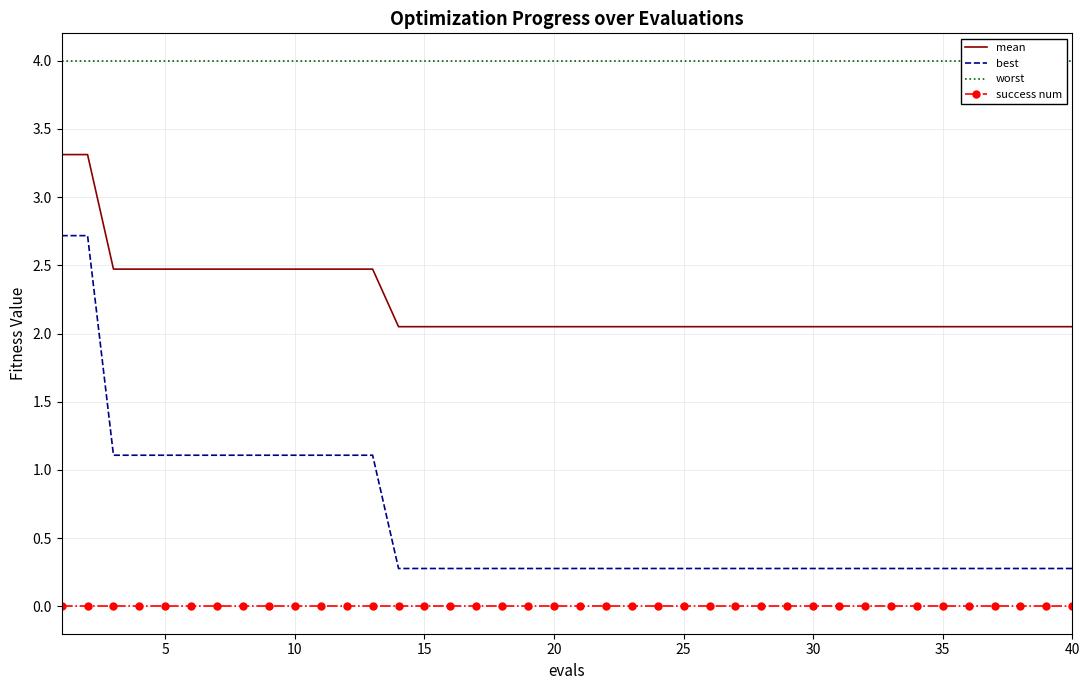

True or false: best and success num intersect in this chart.

False